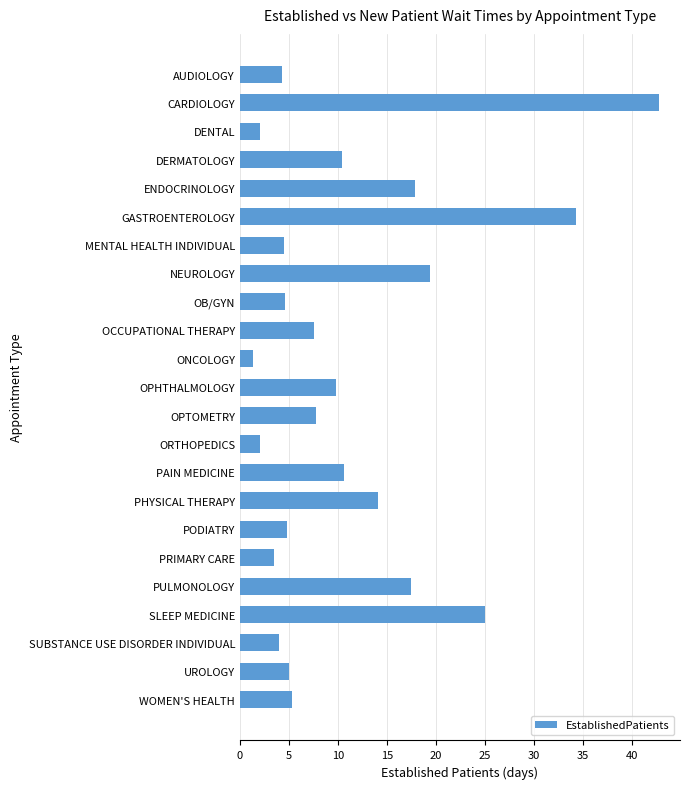

What is the change in value from ENDOCRINOLOGY to ONCOLOGY?

-16.6